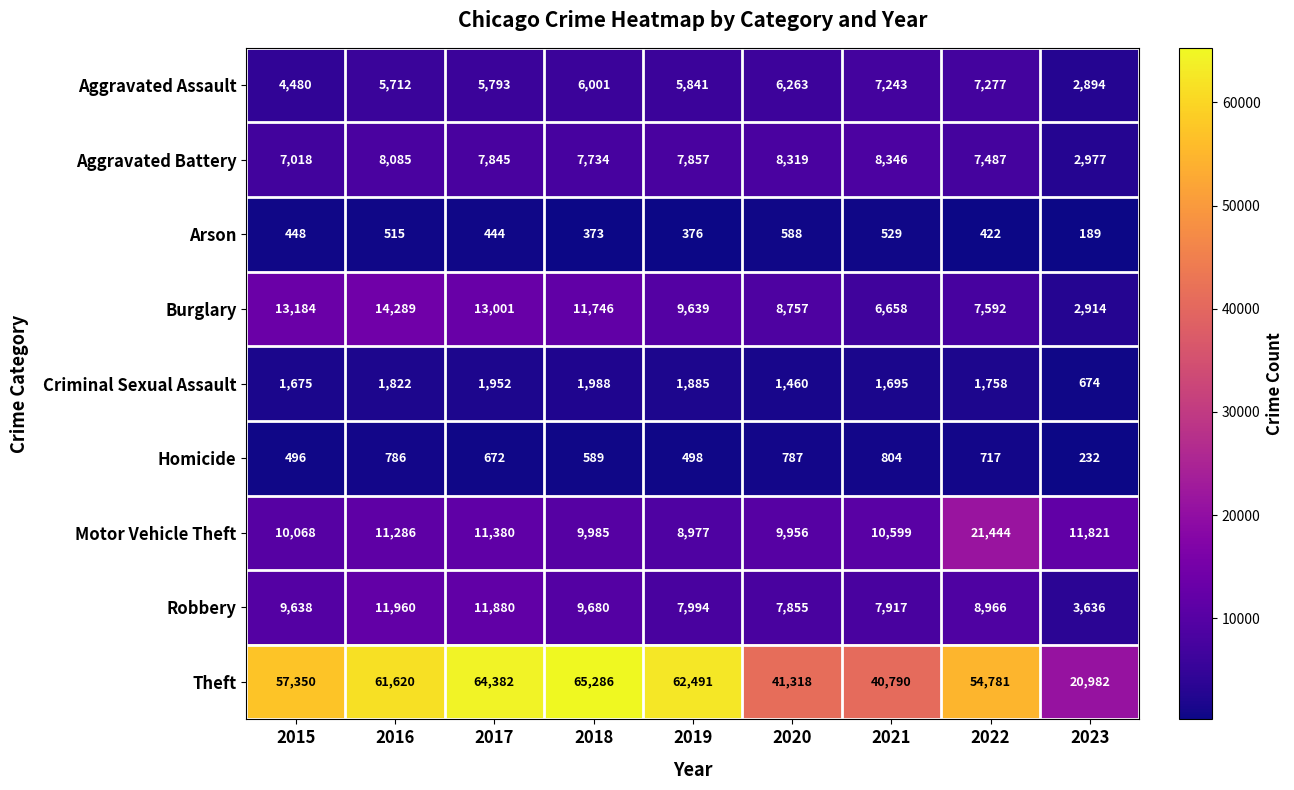

The Aggravated Battery series shows 12539 at 2019. True or false?

False